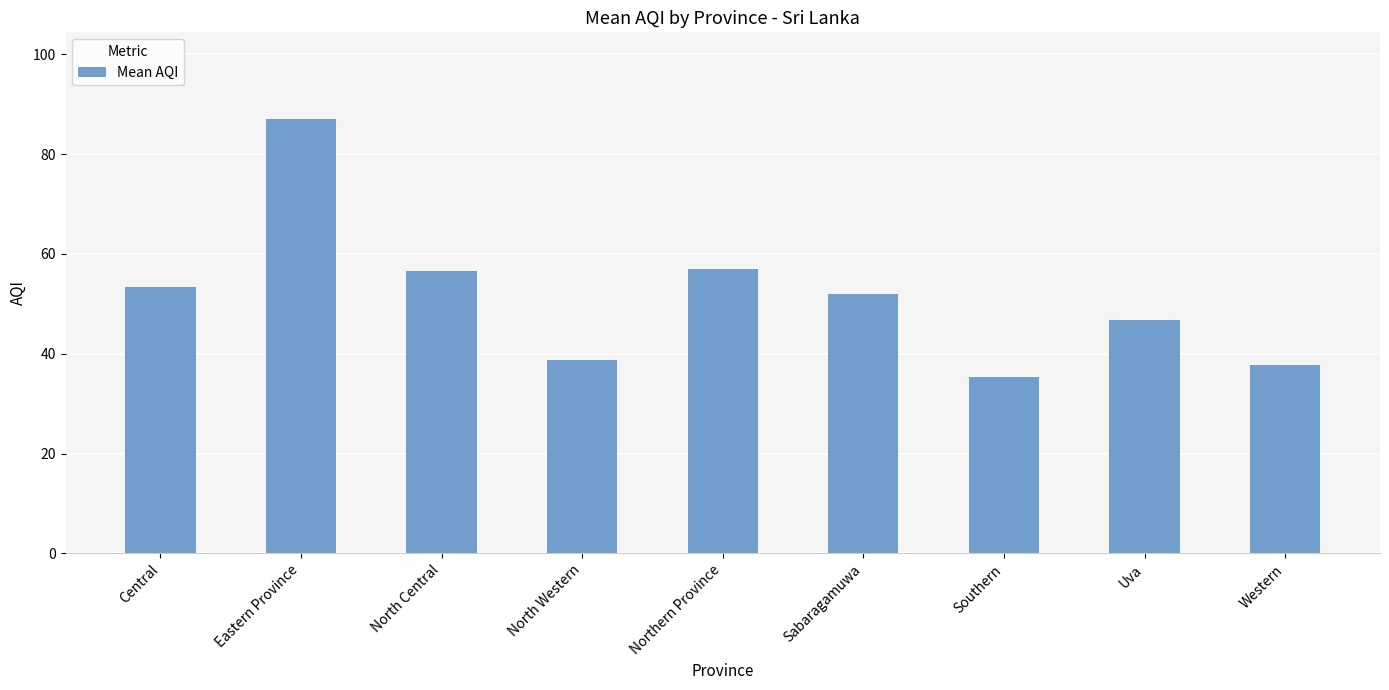

Are the bars grouped side by side (vs. stacked)?

No